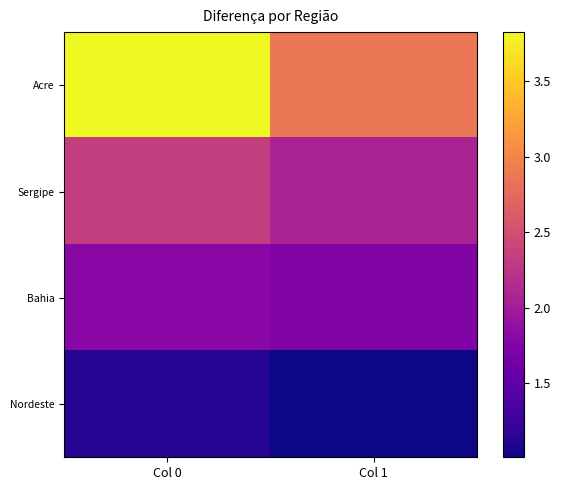

Which series has the largest range (max minus min)?

Acre